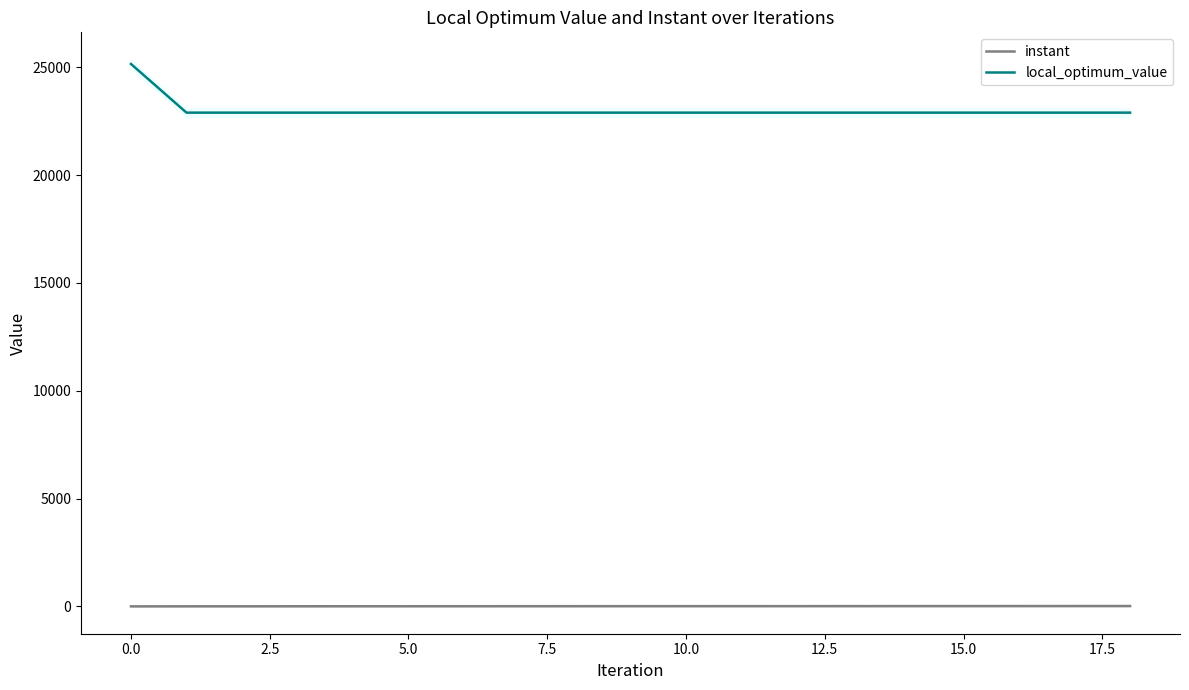

True or false: instant and local_optimum_value intersect in this chart.

False